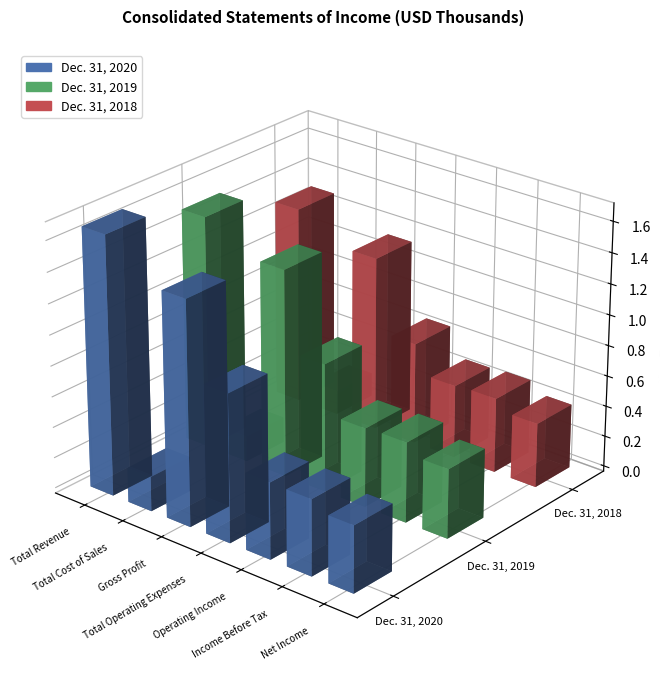

Which label corresponds to the smallest value in the chart?

Total Cost of Sales